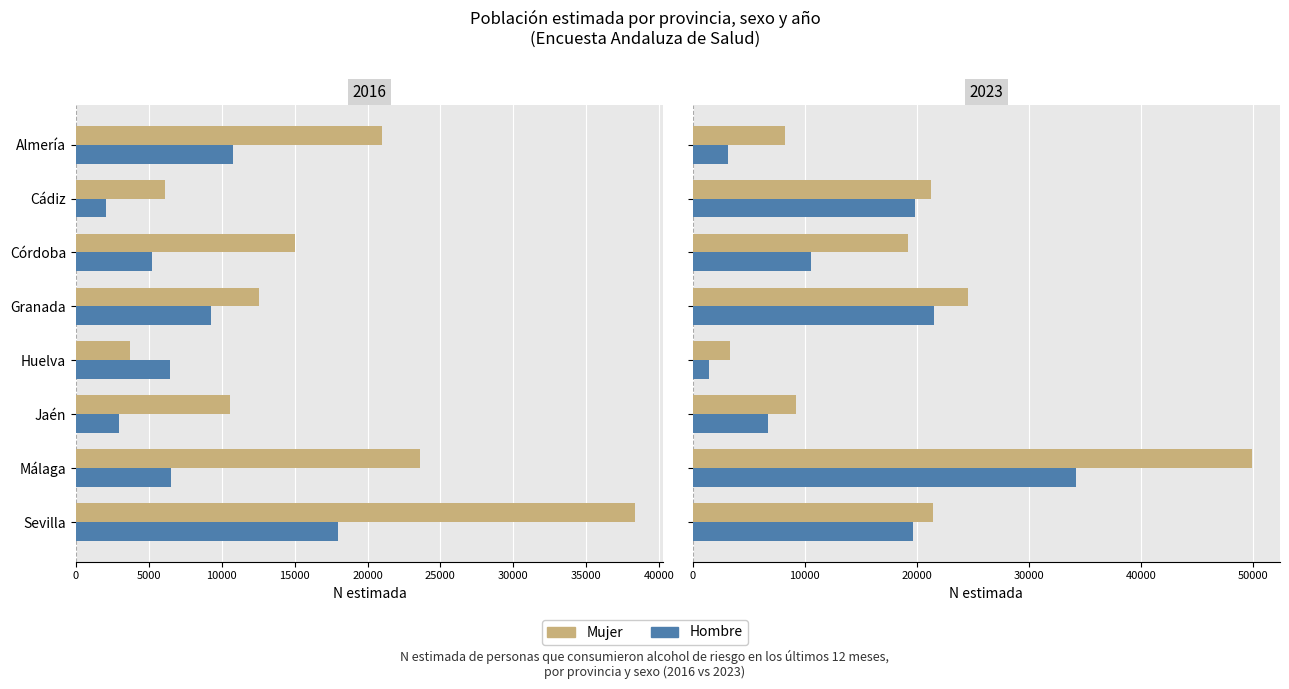

Which has a higher value, Cádiz or Almería?

Cádiz